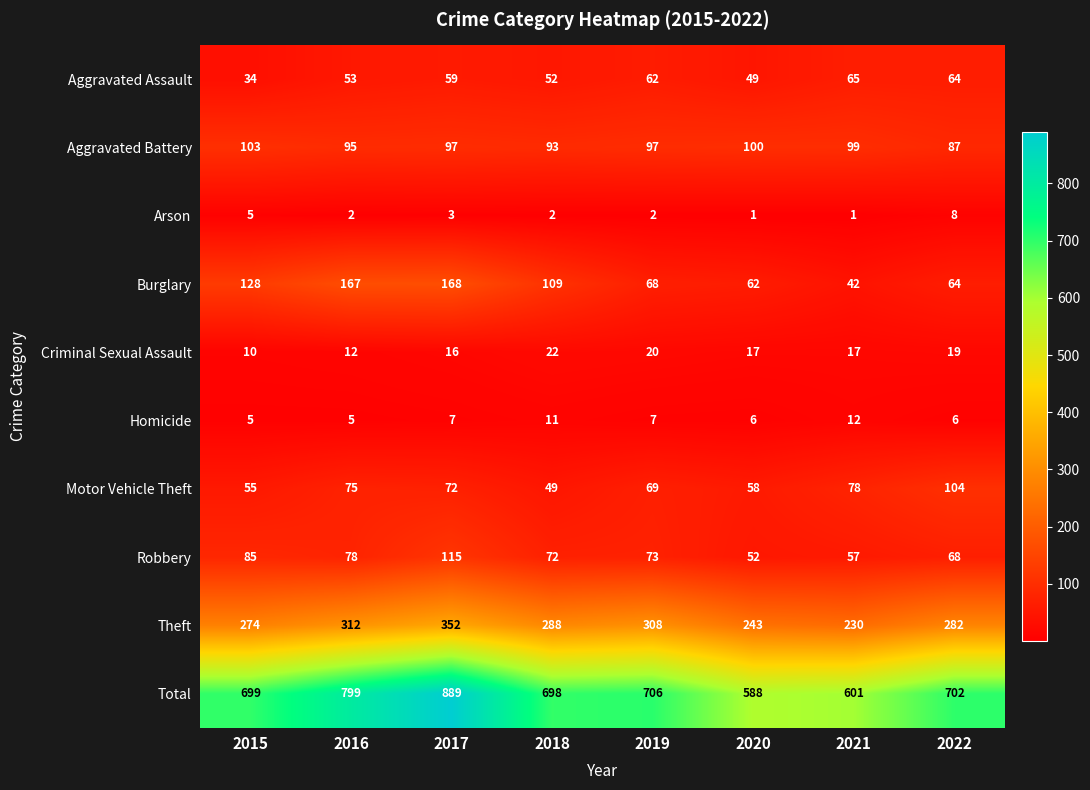

The Total series shows 799 at 2016. True or false?

True